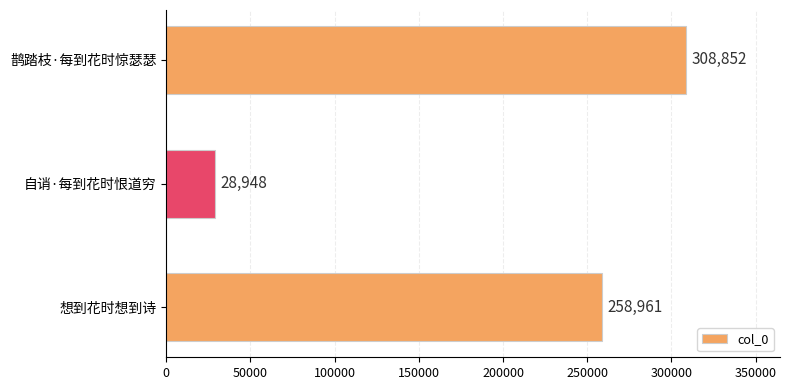

Approximately how many times larger is the value at 鹊踏枝·每到花时惊瑟瑟 compared to 自诮·每到花时恨道穷?

10.7